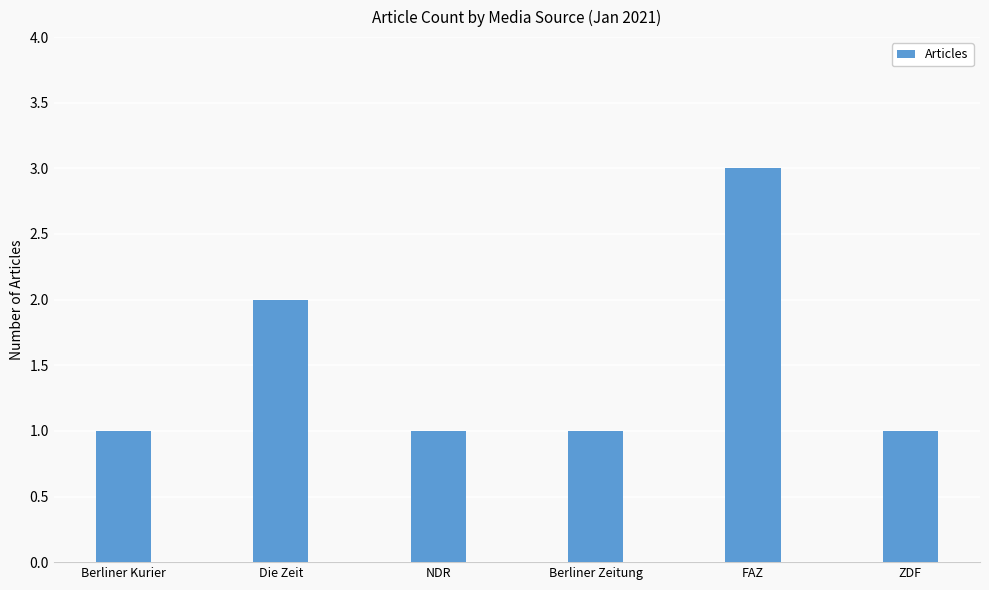

The value at NDR is 1. True or false?

True